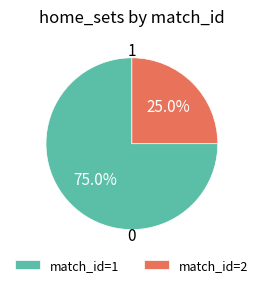

Rank the categories by value from lowest to highest.

match_id=2, match_id=1